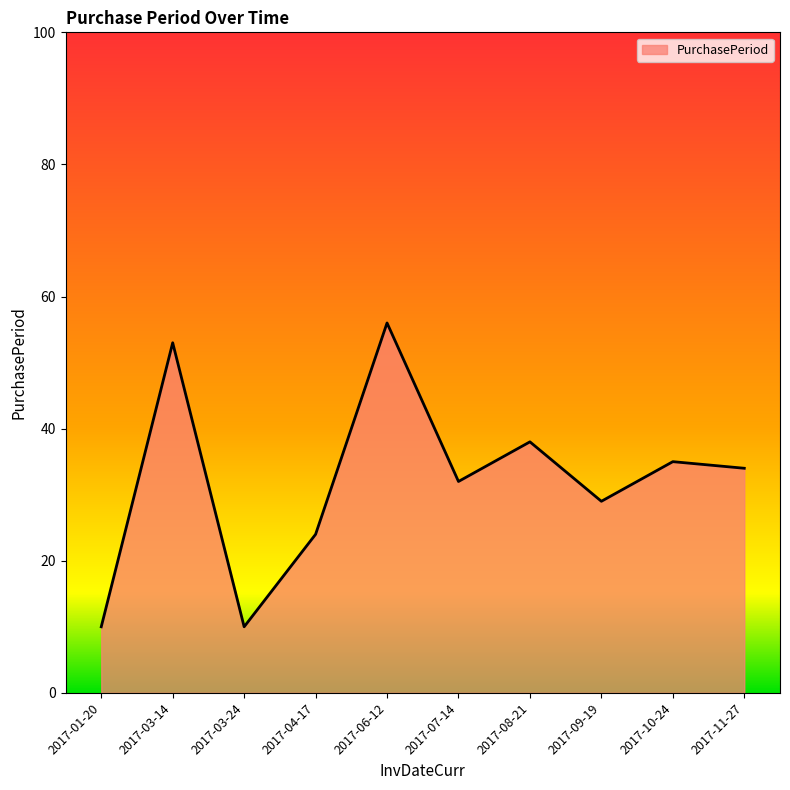

Reading left to right, list all the values displayed in this chart.

2017-01-20=10	2017-03-14=53	2017-03-24=10	2017-04-17=24	2017-06-12=56	2017-07-14=32	2017-08-21=38	2017-09-19=29	2017-10-24=35	2017-11-27=34